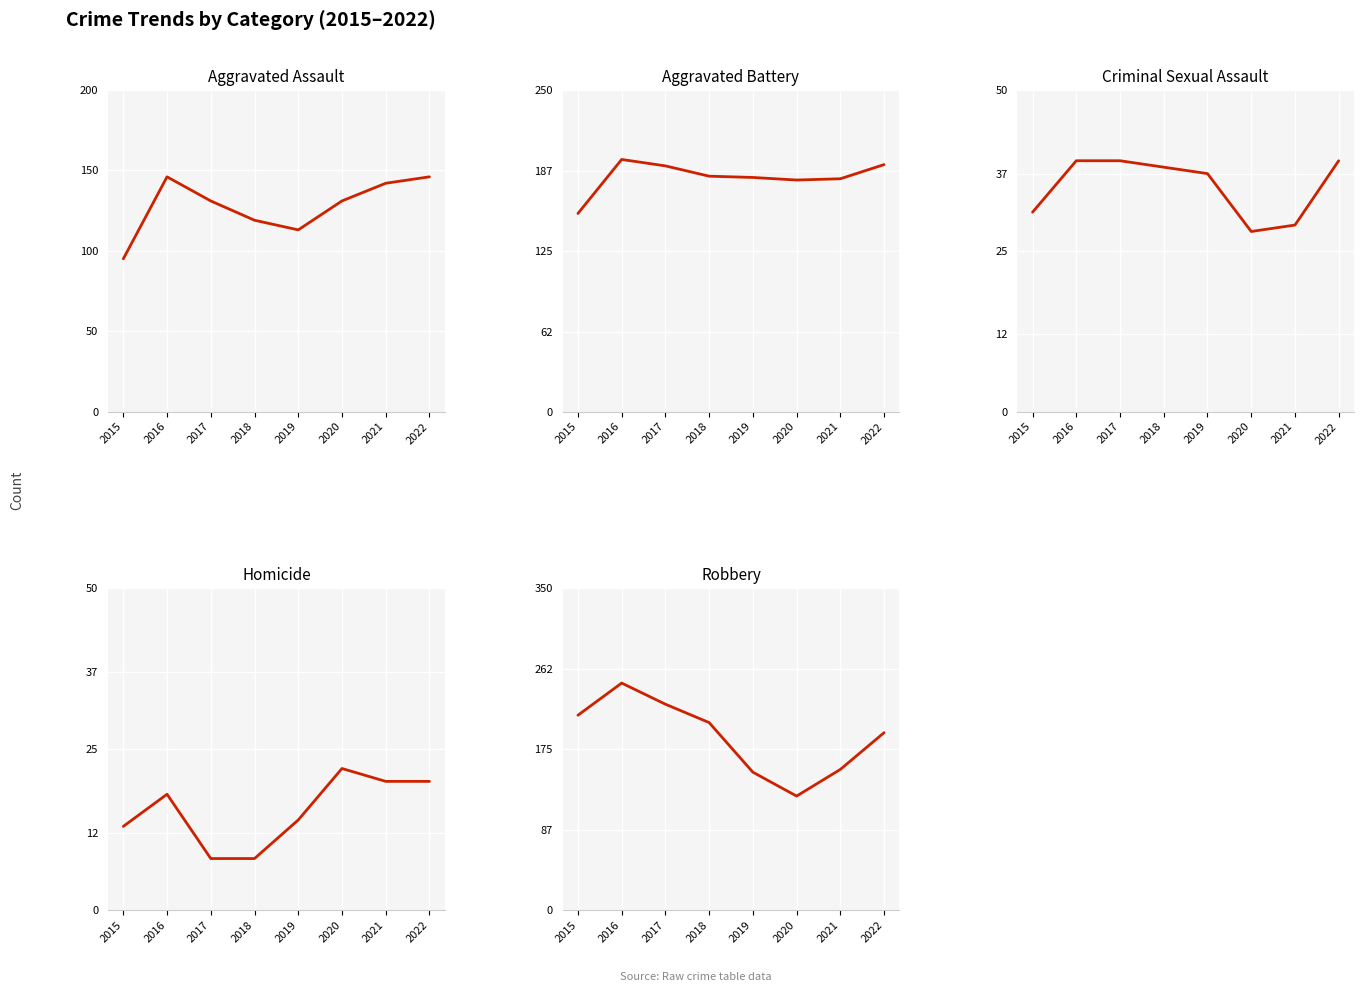

True or false: Criminal Sexual Assault and Aggravated Battery intersect in this chart.

False